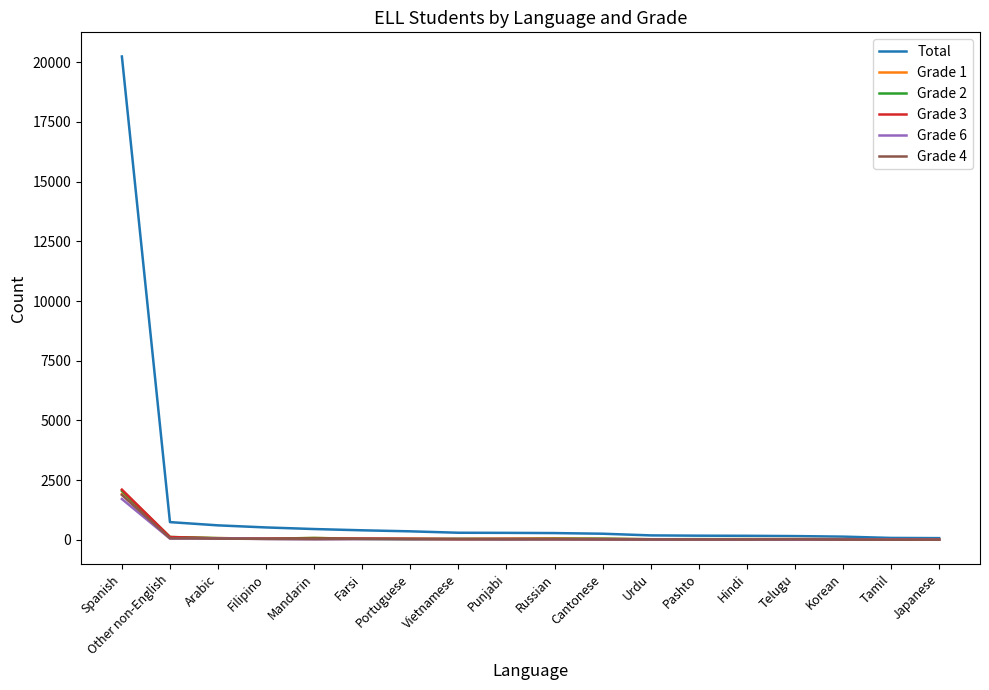

What are all the series names shown in the legend?

Total, Grade 1, Grade 2, Grade 3, Grade 6, Grade 4